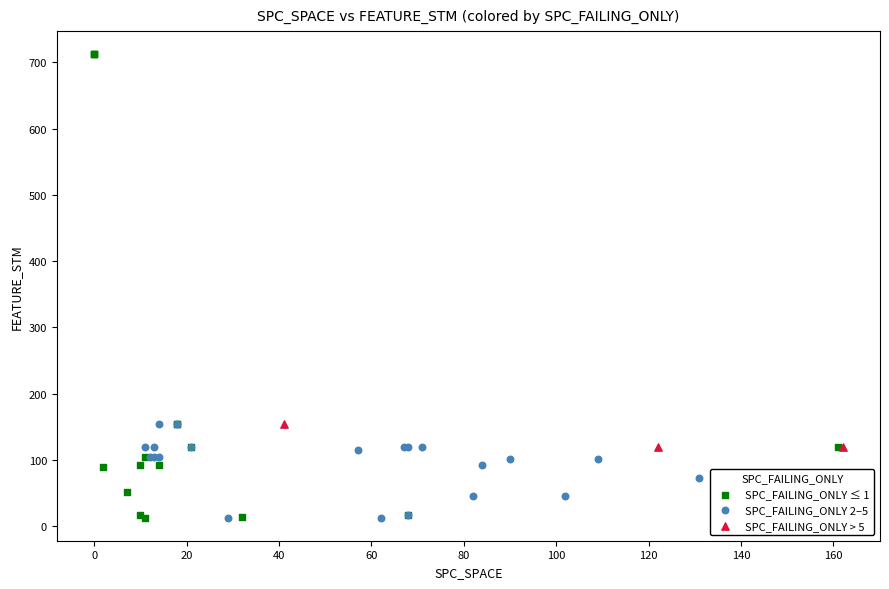

Which series reaches the maximum Y coordinate?

SPC_FAILING_ONLY ≤ 1